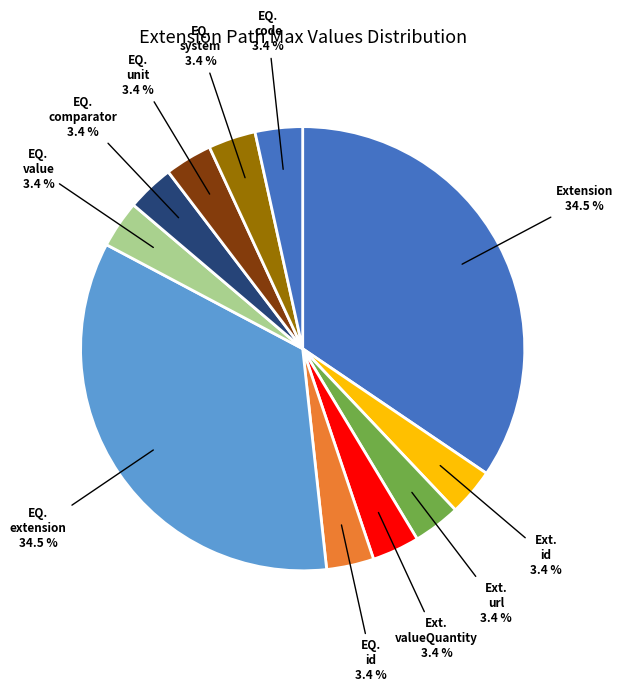

What percentage is NOT represented by EQ. system?

96.6%